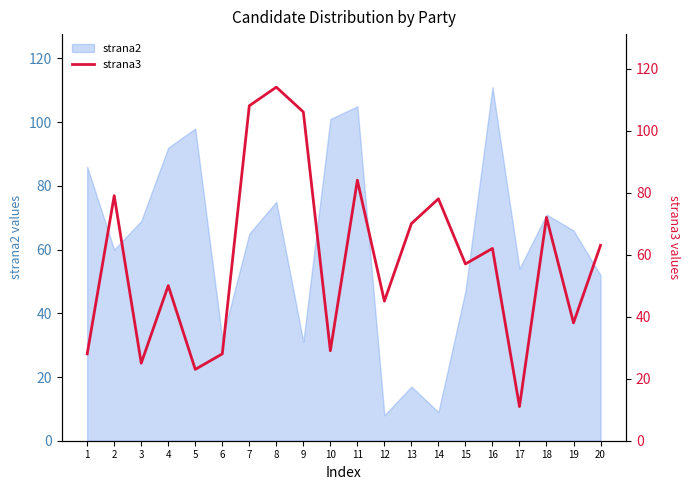

What is the sum of all values?

1170